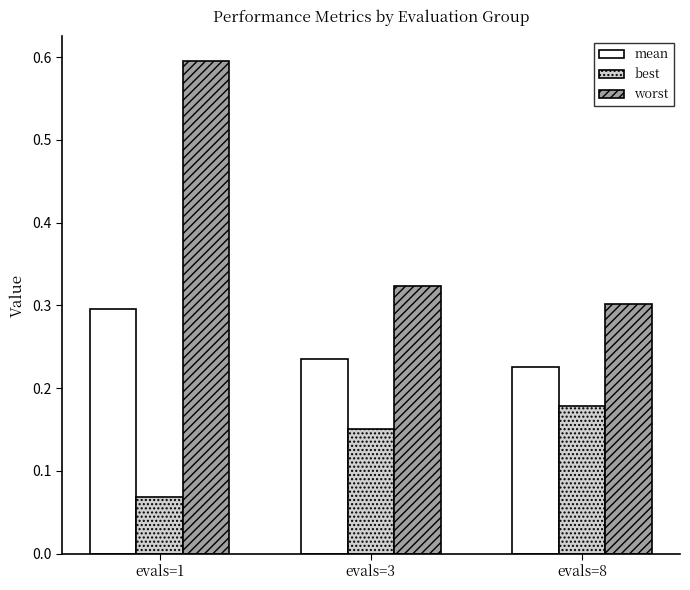

At which label does best reach its minimum?

evals=1